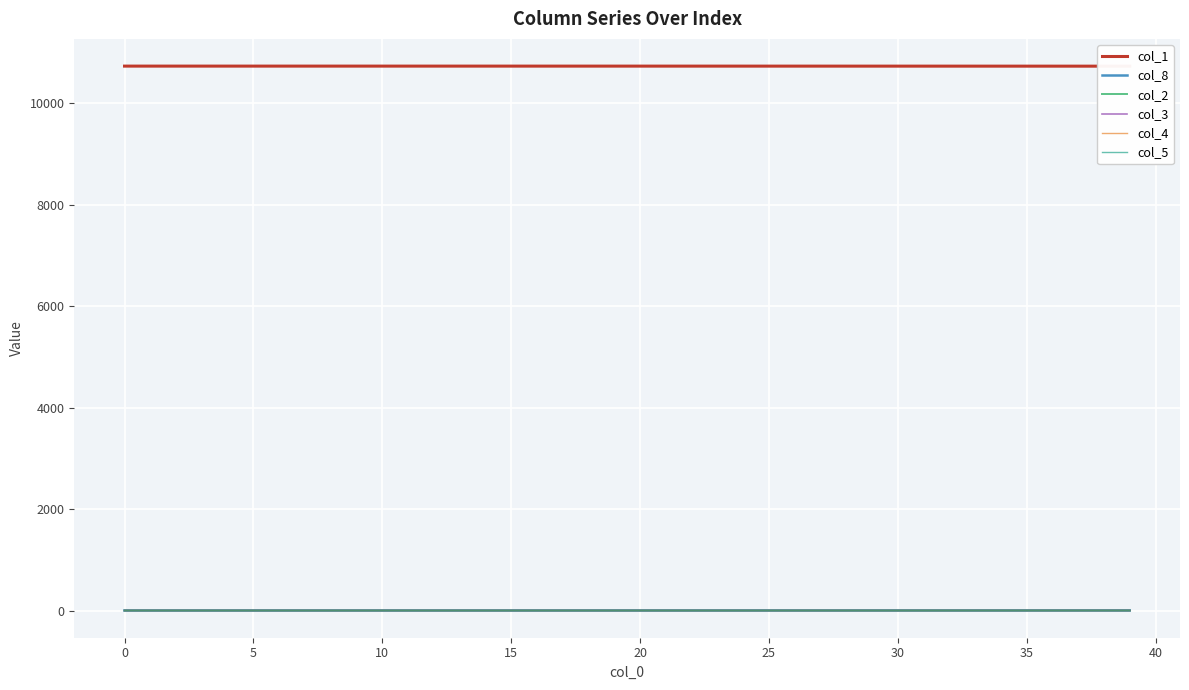

The col_4 series shows 0.1 at 36. True or false?

True